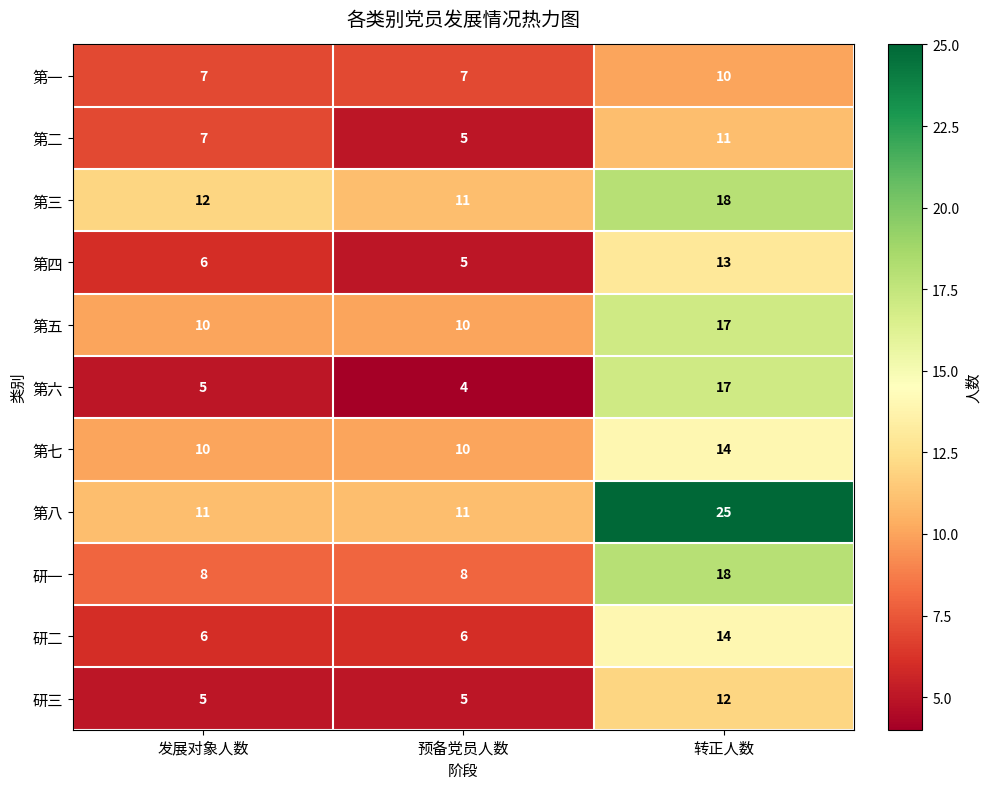

What is the difference between the maximum and minimum values in the 研二 series?

8